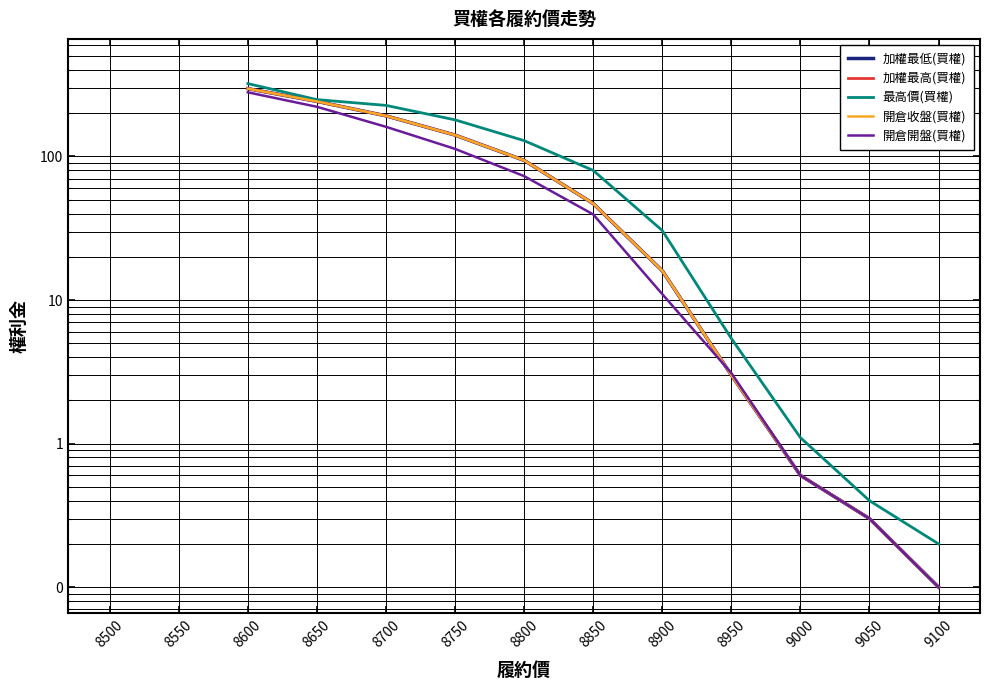

Where is 最高價(買權) nearest to the value 217?

8700